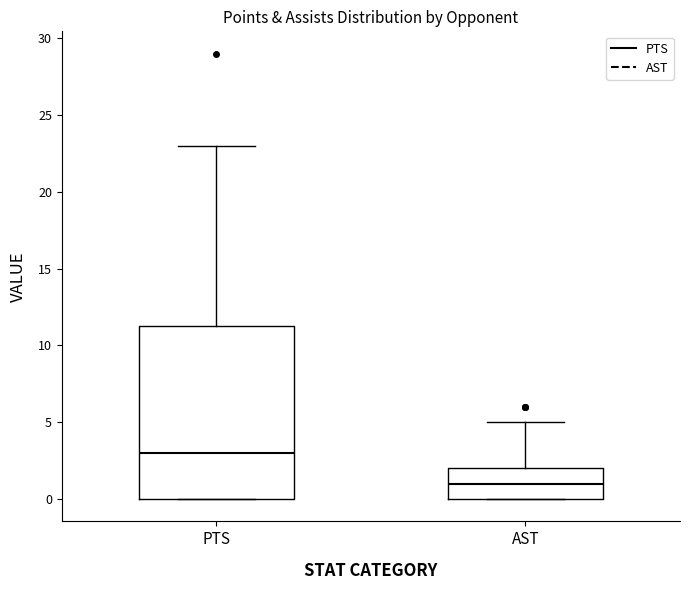

Which box is the tallest, from its lower edge to its upper edge?

PTS